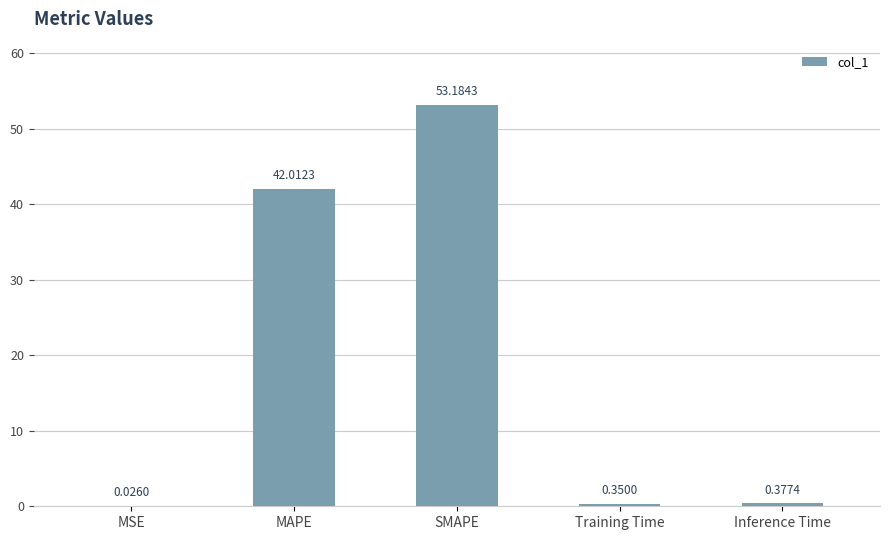

What is the change in value from MAPE to Inference Time?

-41.6